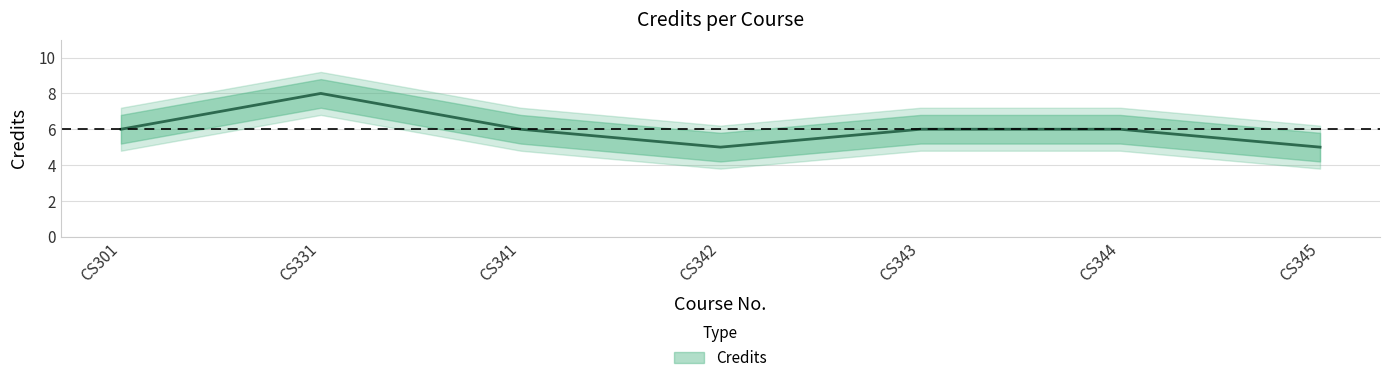

Is this an area chart (filled region under the line)?

No